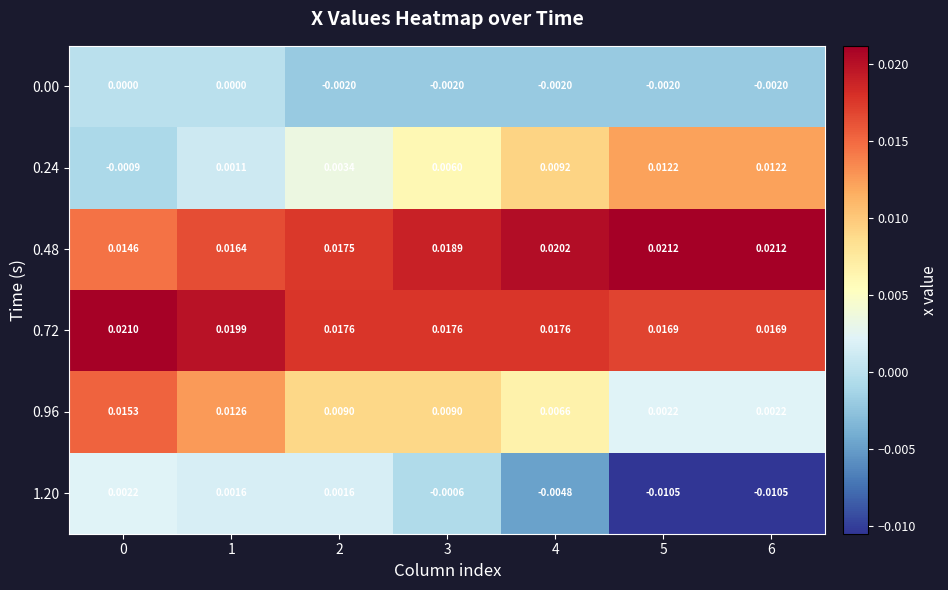

Rank the series by their maximum value, from highest to lowest.

0.48, 0.72, 0.96, 0.24, 1.20, 0.00